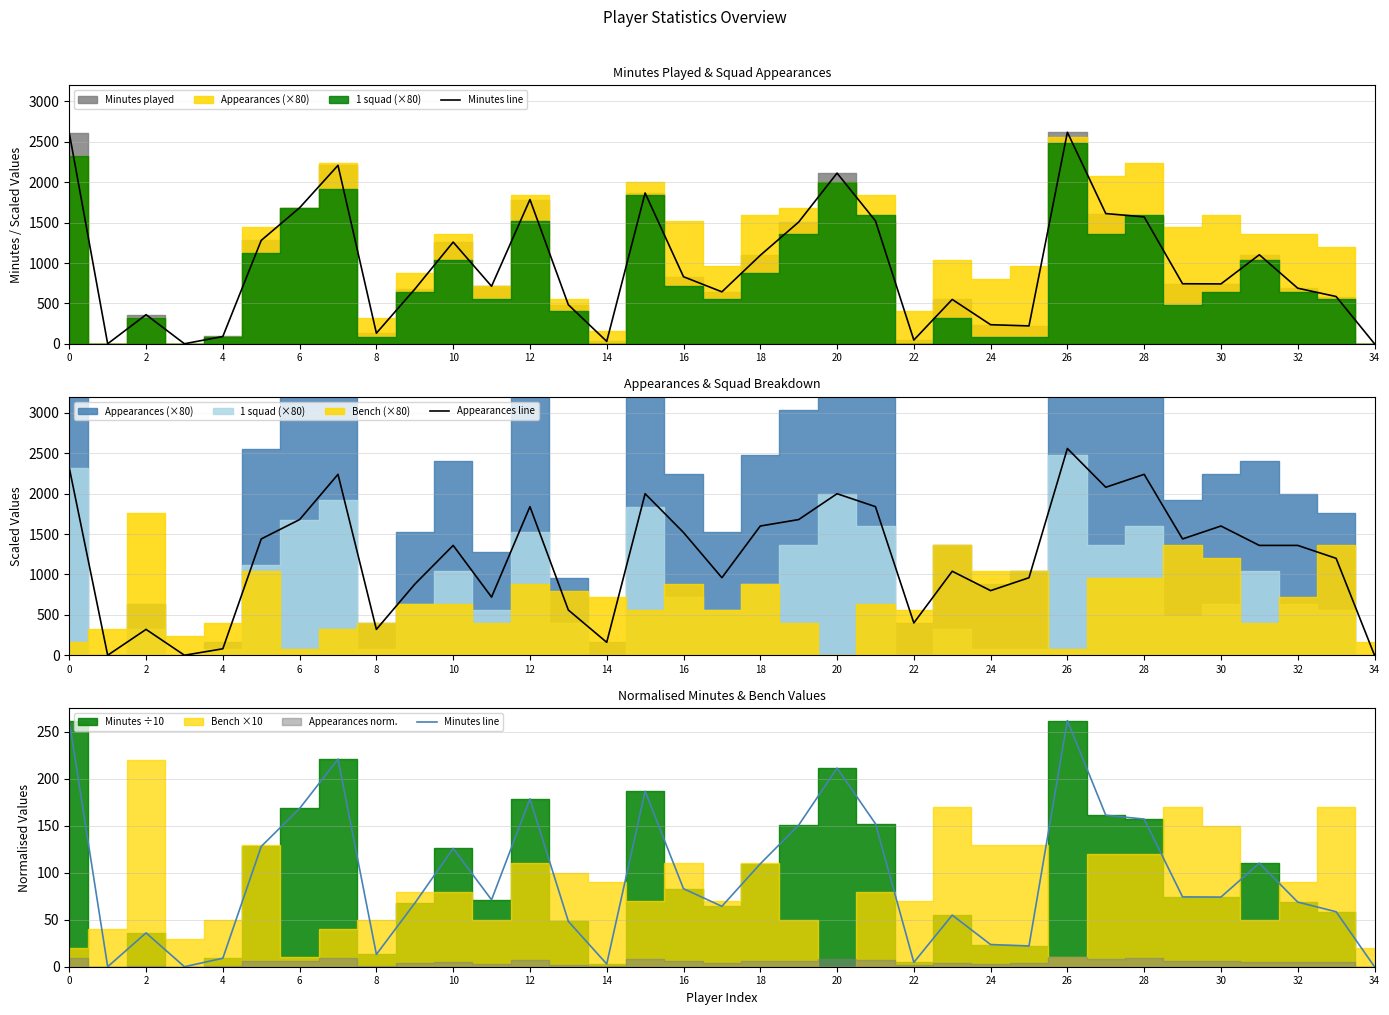

Which label corresponds to the largest value in the chart?

26